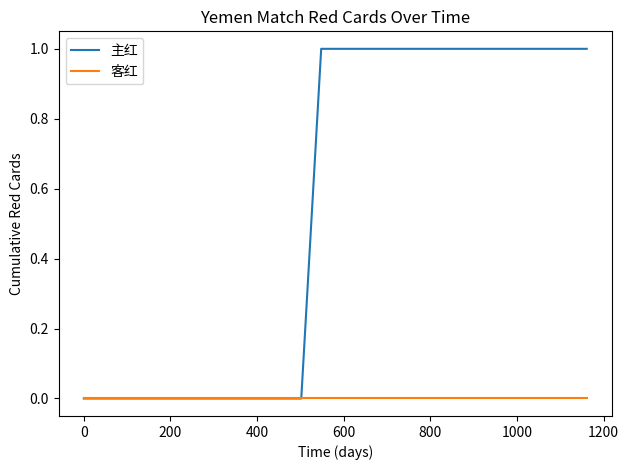

Which series has the largest range (max minus min)?

主红